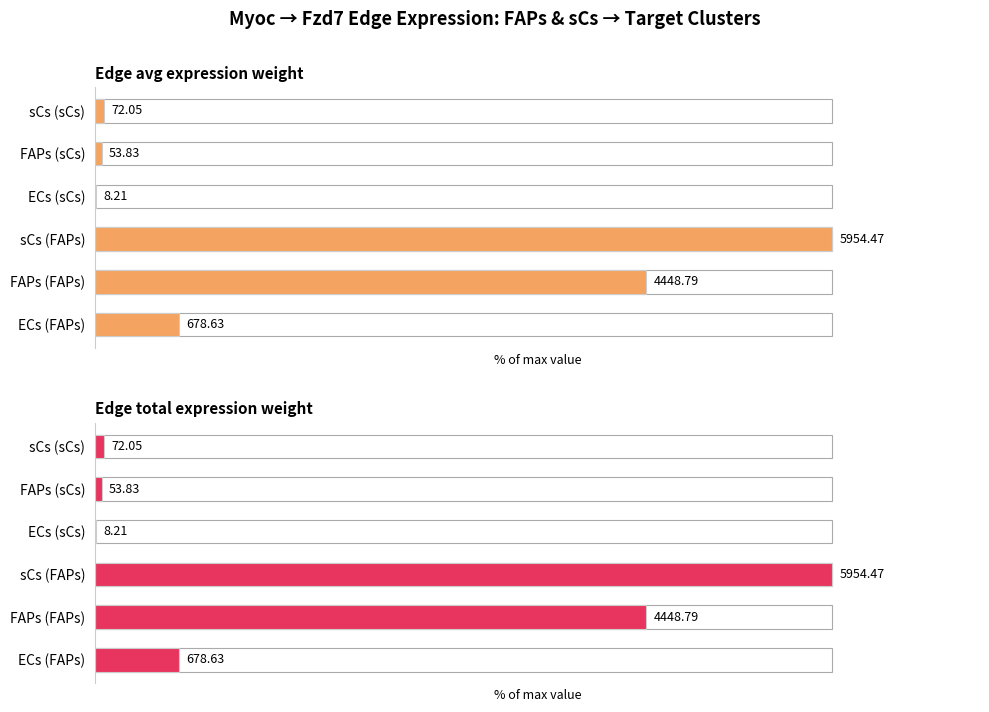

Rank the series at FAPs (FAPs) from lowest to highest value.

Edge avg expression weight, Edge total expression weight